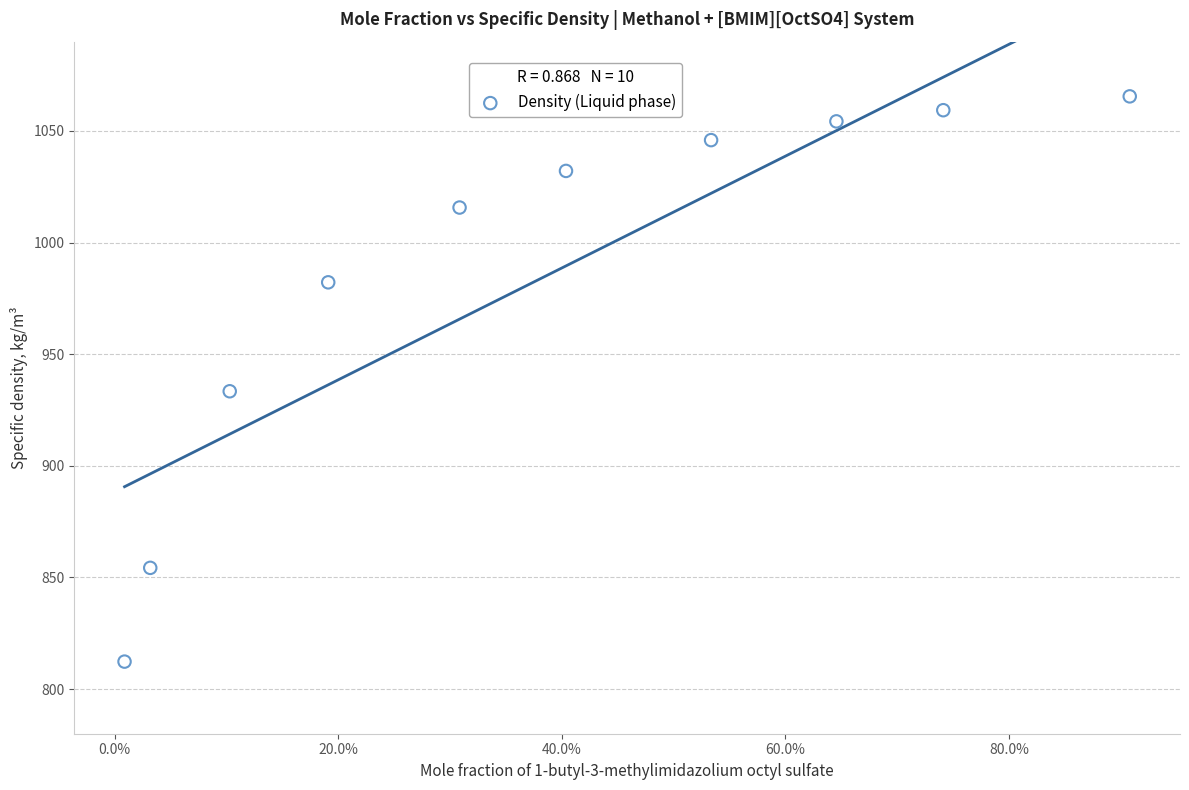

What is the average Y value?

985.5